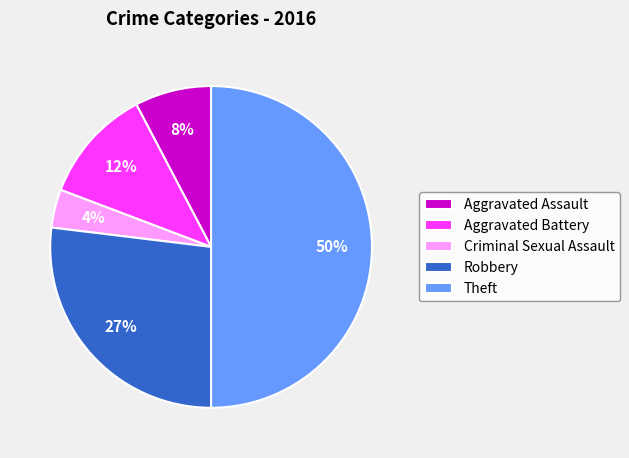

Is Robbery the majority of the pie?

No